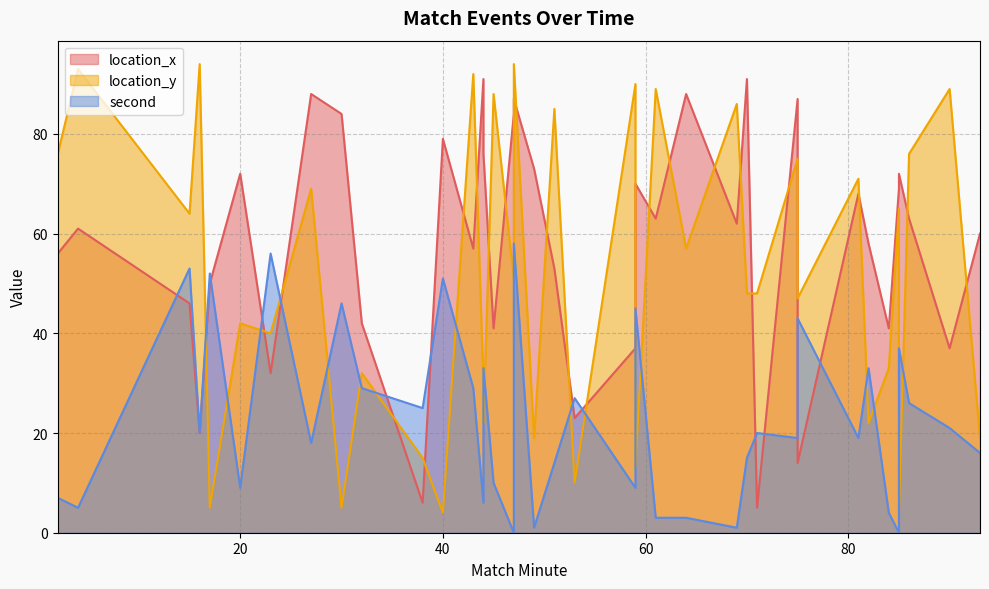

Reading left to right, what are all the values shown in this chart?

location_x: 2=56	4=61	15=46	16=20	17=50	20=72	23=32	27=88	30=84	32=42	38=6	40=79	43=57	44=91	44=76	45=41	47=84	47=87	49=73	51=53	53=23	59=37	59=70	61=63	64=88	69=62	70=91	71=5	75=87	75=14	81=68	82=58	84=41	85=69	85=72	86=63	90=37	93=60
location_y: 2=76	4=93	15=64	16=94	17=5	20=42	23=40	27=69	30=5	32=32	38=15	40=4	43=92	44=30	44=22	45=88	47=51	47=94	49=19	51=85	53=10	59=90	59=13	61=89	64=57	69=86	70=48	71=48	75=75	75=47	81=71	82=22	84=33	85=65	85=4	86=76	90=89	93=19
second: 2=7	4=5	15=53	16=20	17=52	20=9	23=56	27=18	30=46	32=29	38=25	40=51	43=29	44=6	44=33	45=10	47=0	47=58	49=1	51=14	53=27	59=9	59=45	61=3	64=3	69=1	70=15	71=20	75=19	75=43	81=19	82=33	84=4	85=0	85=37	86=26	90=21	93=16